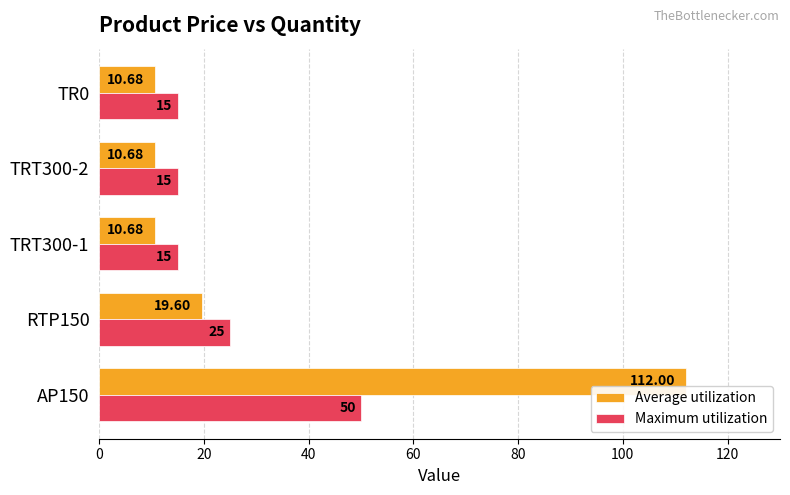

Is the value of Maximum utilization at TRT300-1 greater than the value of Average utilization at TRT300-2?

Yes